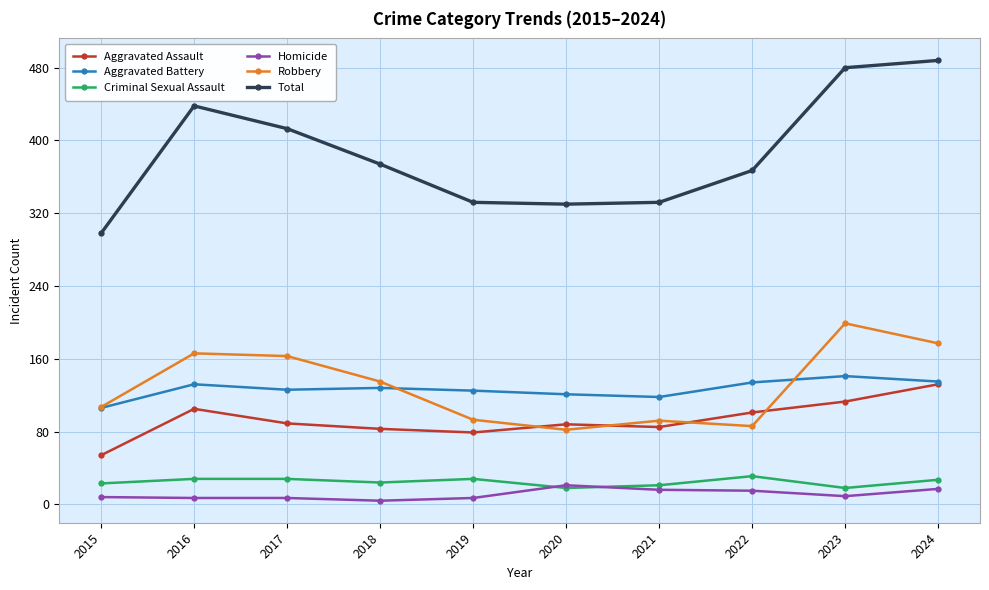

True or false: Total and Homicide cross at least once.

False